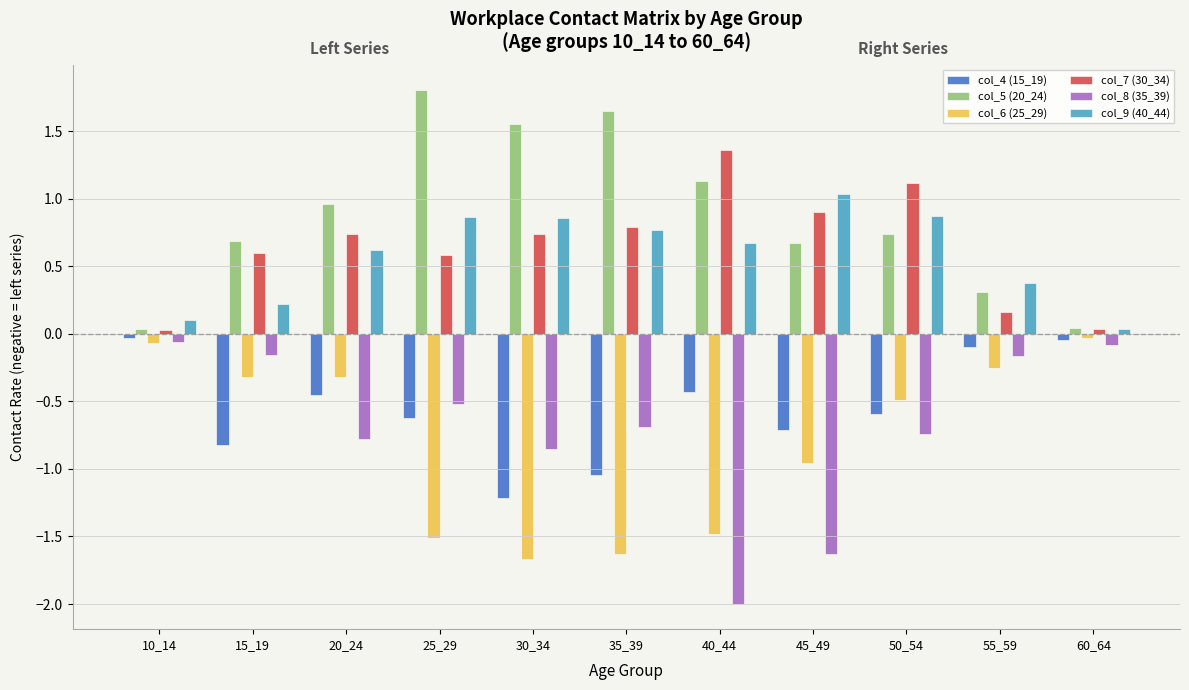

The value of col_7 (30_34) at 15_19 is 1.0. True or false?

False